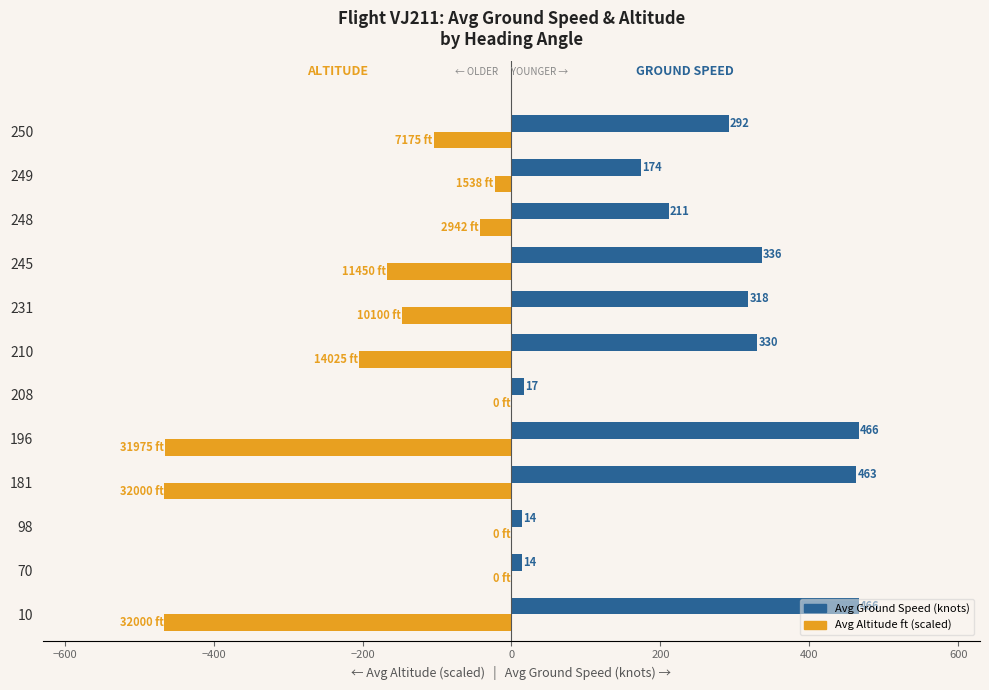

At which category is the sum across all series the highest?

250